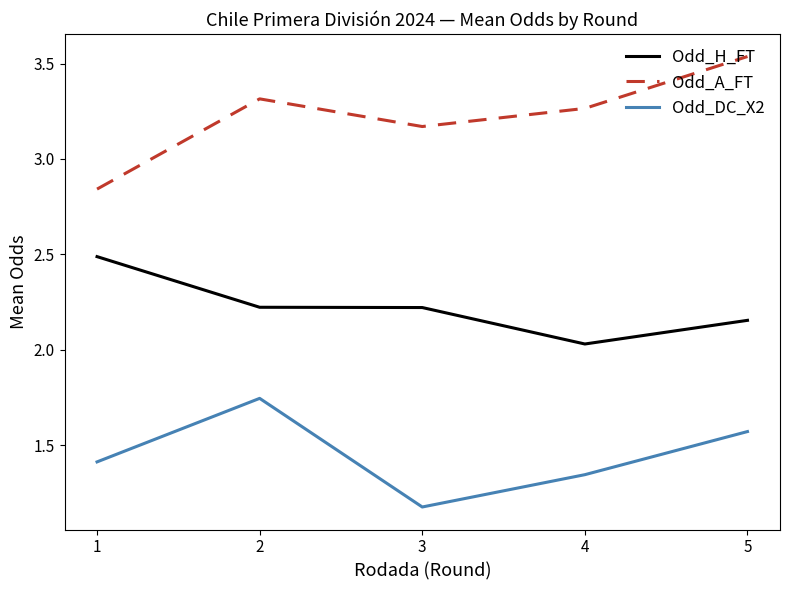

What is the difference between the maximum and minimum values in the Odd_A_FT series?

0.7